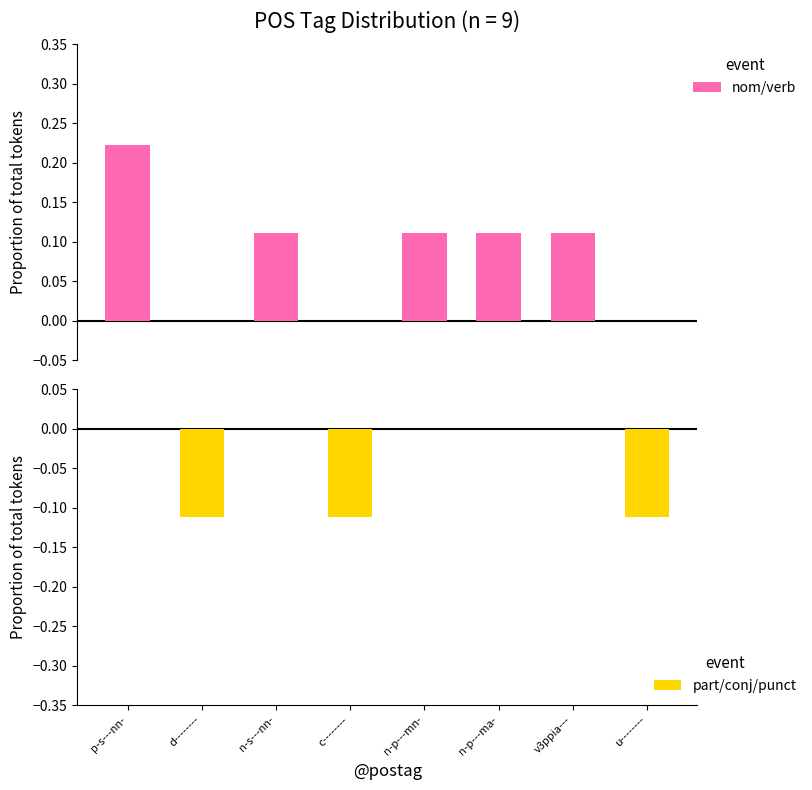

Which category has the highest value across all series?

p-s---nn-